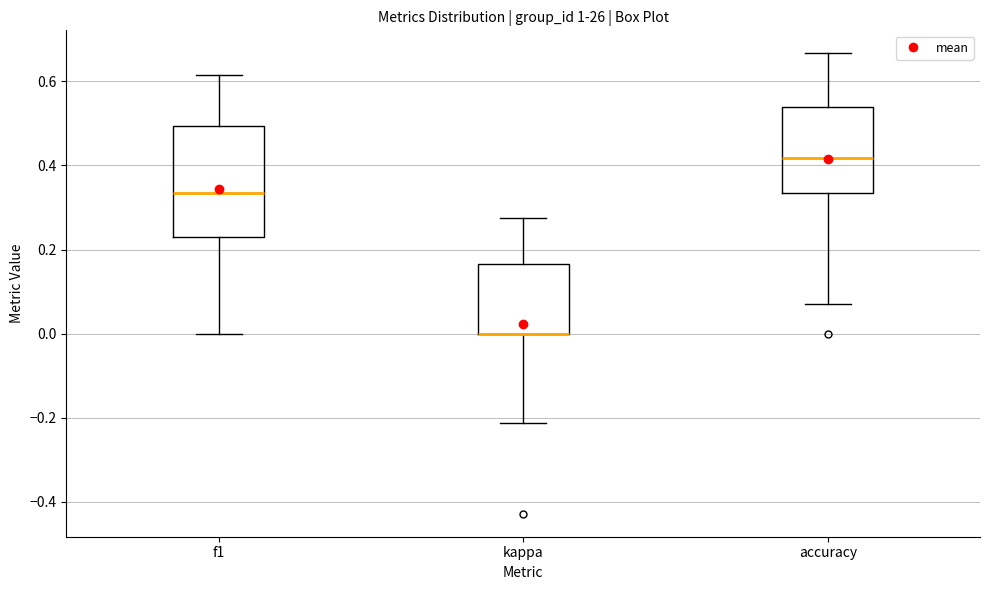

Where is the upper edge of the box for accuracy on the y-axis? The values are not printed on the chart, so give them approximately, as read against the axis.

0.54